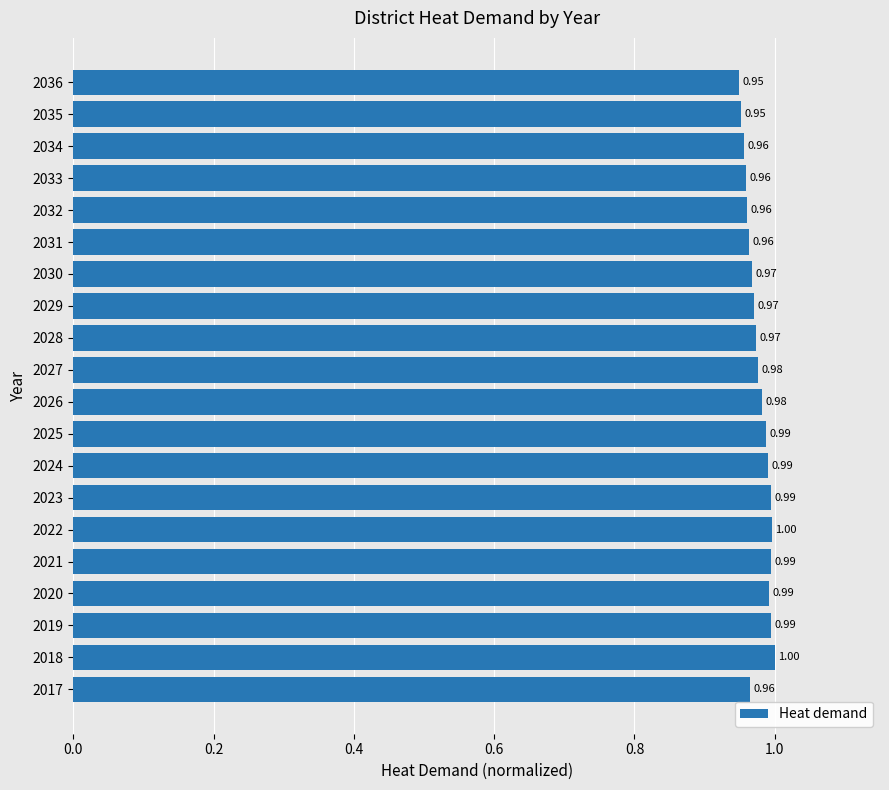

What is the sum of all values?

19.5